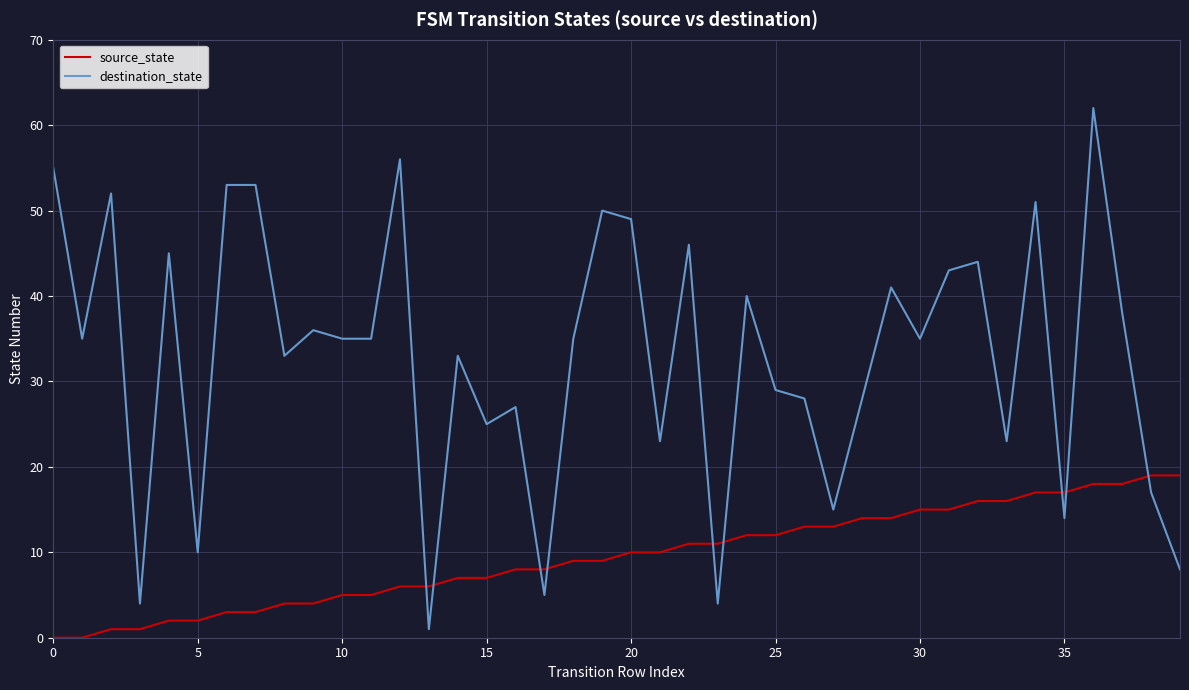

After their last crossing, which series has the higher values: destination_state or source_state?

source_state